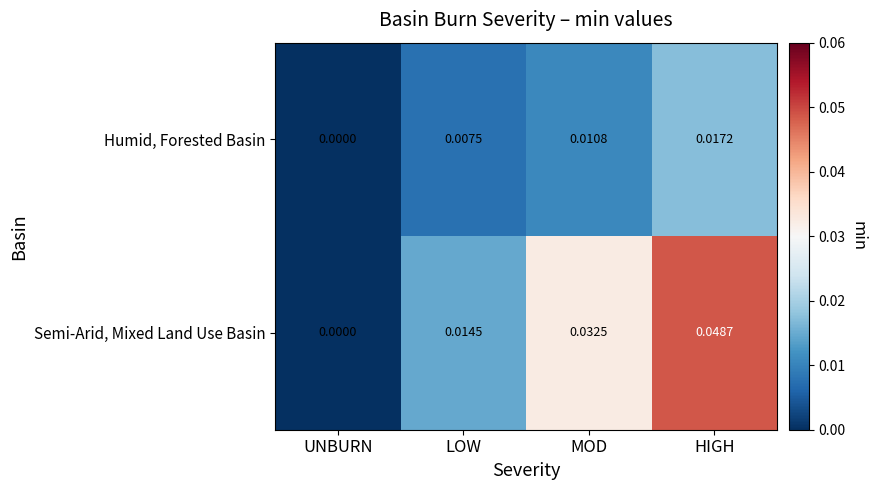

Which series has the largest total across all categories?

Semi-Arid, Mixed Land Use Basin